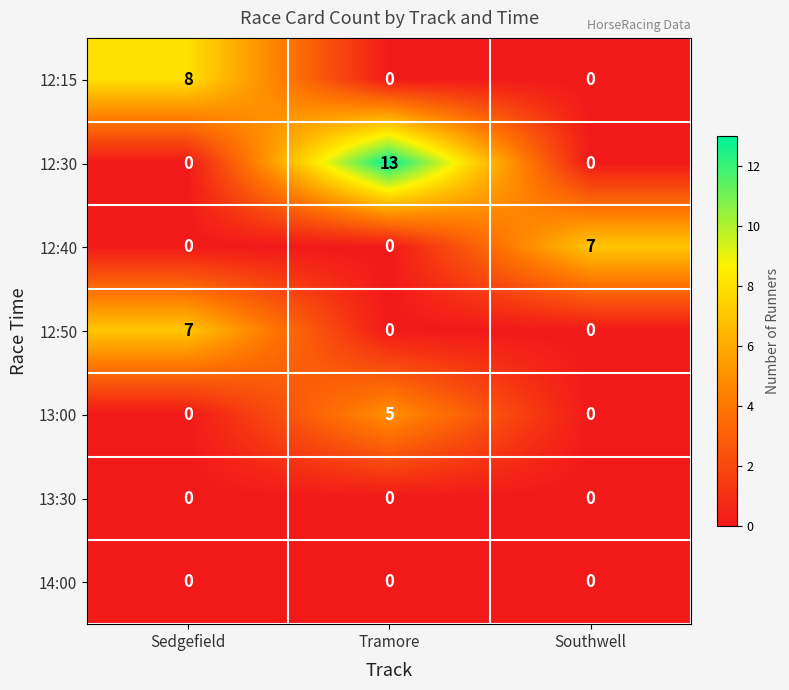

Reading left to right, list all the values displayed in this chart.

12:15: Sedgefield=8	Tramore=0	Southwell=0
12:30: Sedgefield=0	Tramore=13	Southwell=0
12:40: Sedgefield=0	Tramore=0	Southwell=7
12:50: Sedgefield=7	Tramore=0	Southwell=0
13:00: Sedgefield=0	Tramore=5	Southwell=0
13:30: Sedgefield=0	Tramore=0	Southwell=0
14:00: Sedgefield=0	Tramore=0	Southwell=0